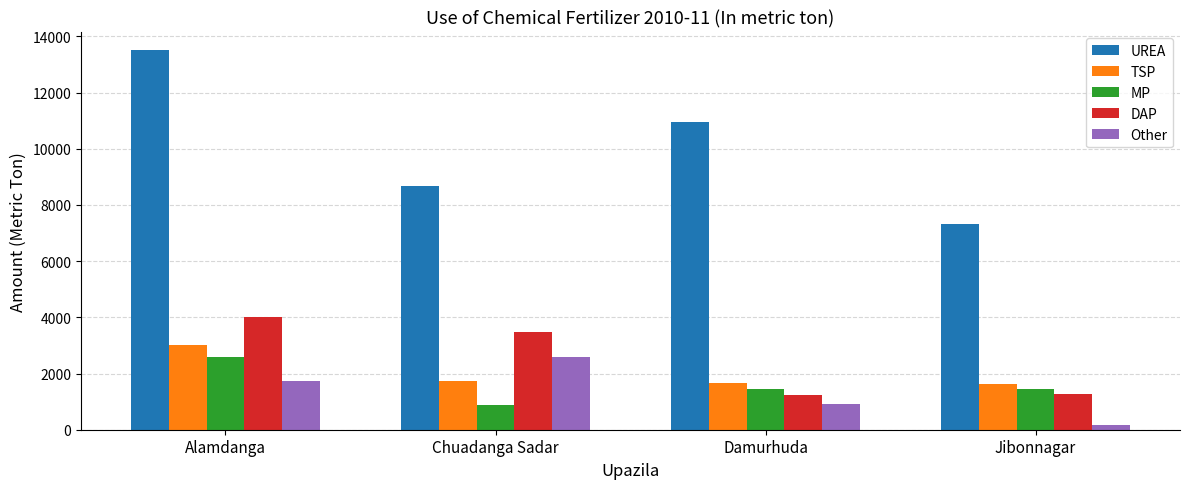

Which series changed the most between Damurhuda and Jibonnagar?

UREA